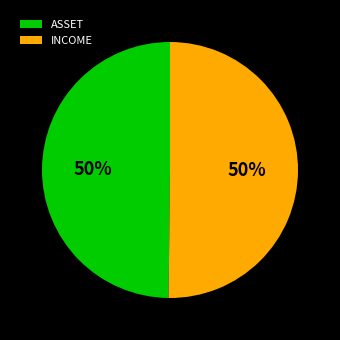

What is the ratio of the value at INCOME to the value at ASSET?

1.0